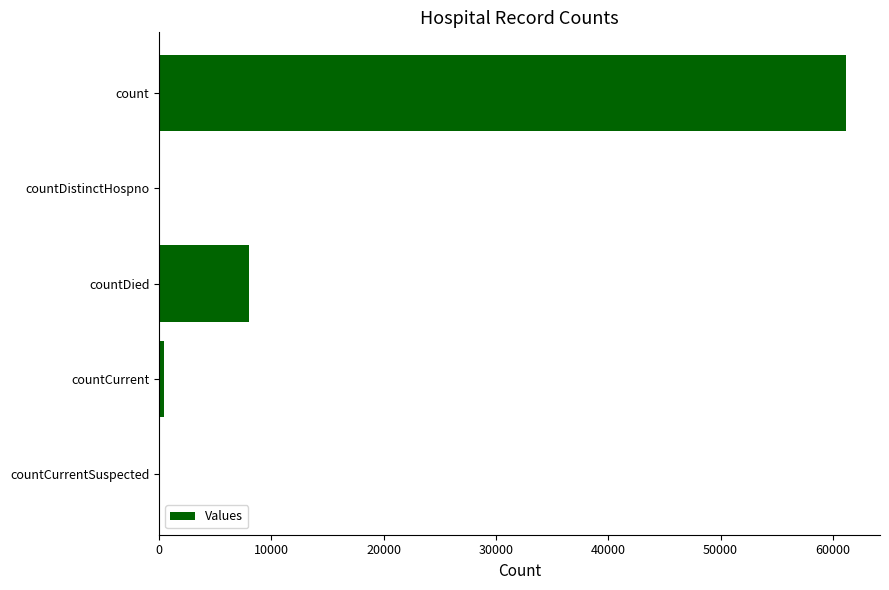

True or false: the data shows 0 at countDistinctHospno.

True